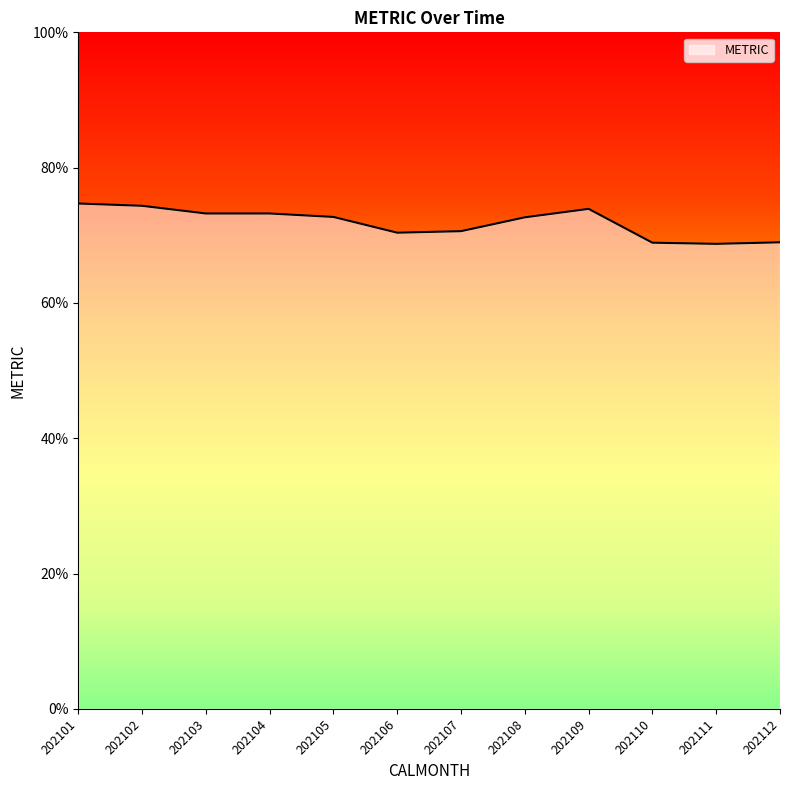

What is the ratio of the value at 202105 to the value at 202112?

1.1